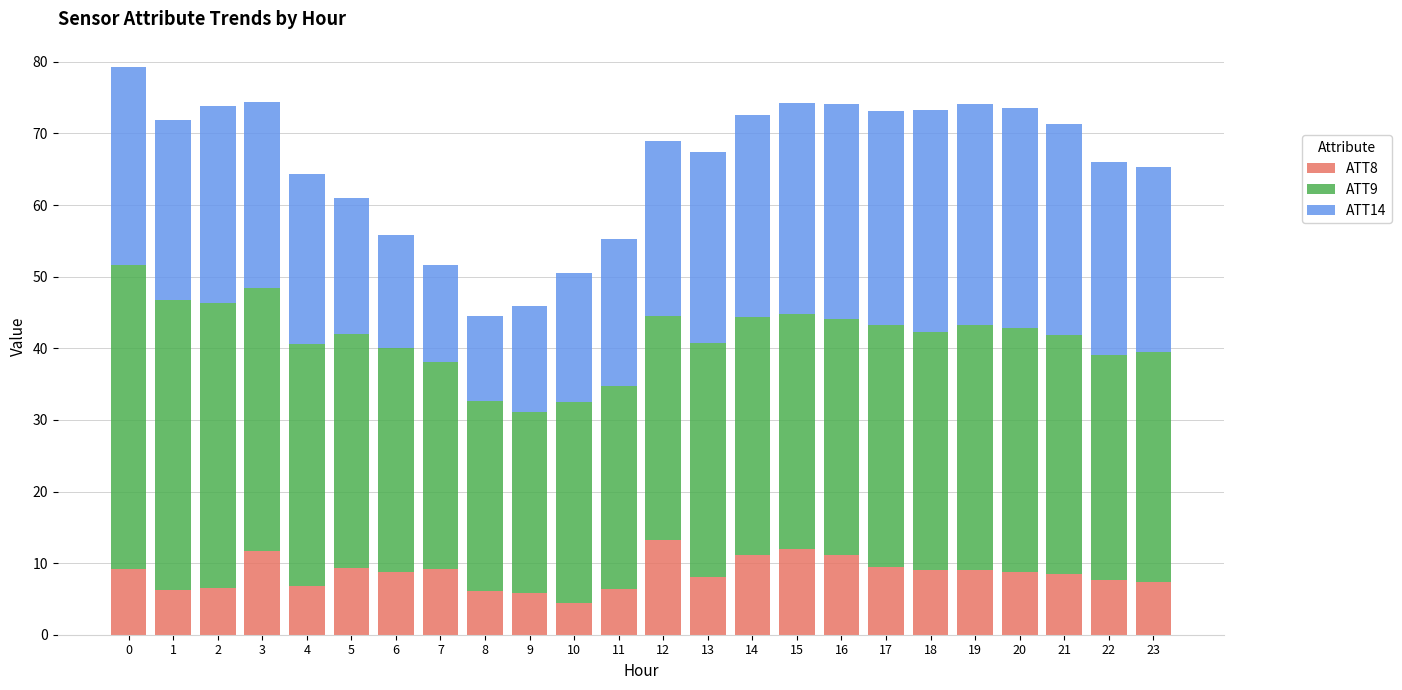

What are all the series names shown in the legend?

ATT8, ATT9, ATT14